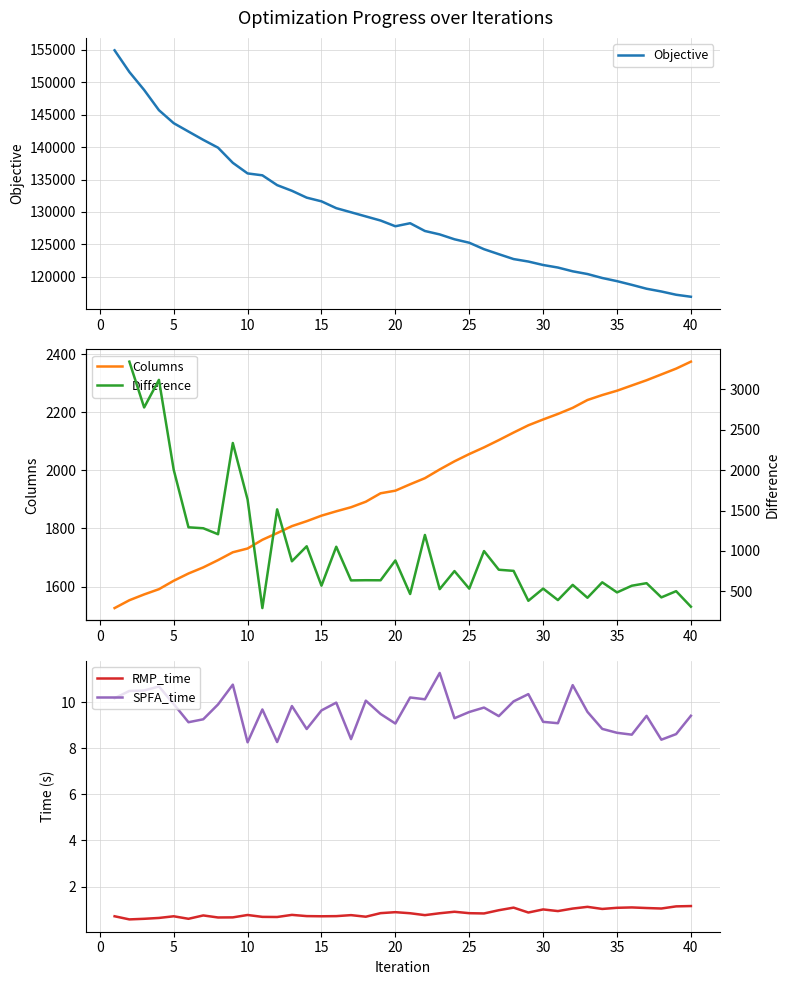

What is the average value of the Columns series?

1958